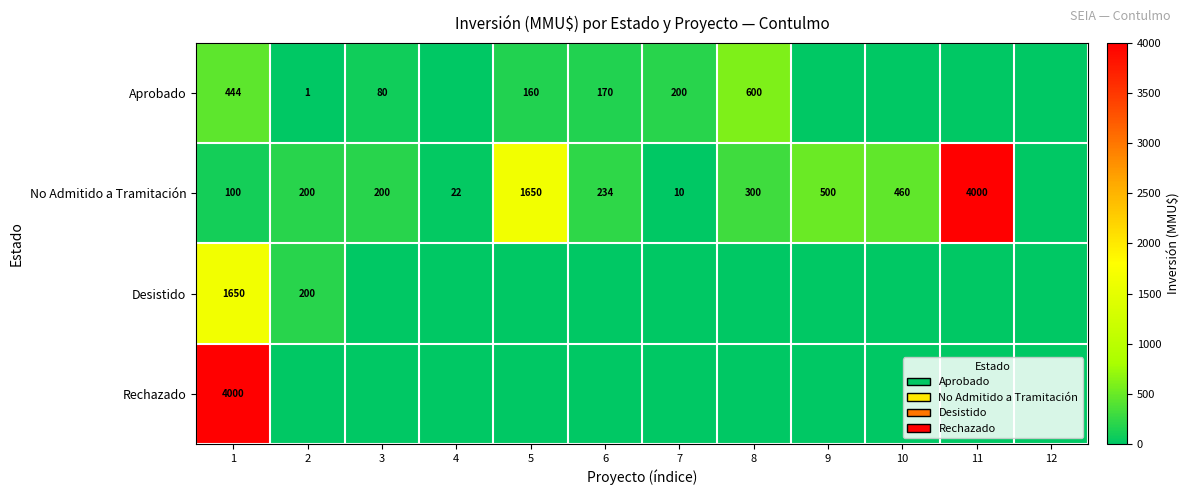

True or false: Aprobado has a value of 444 at 1.

True